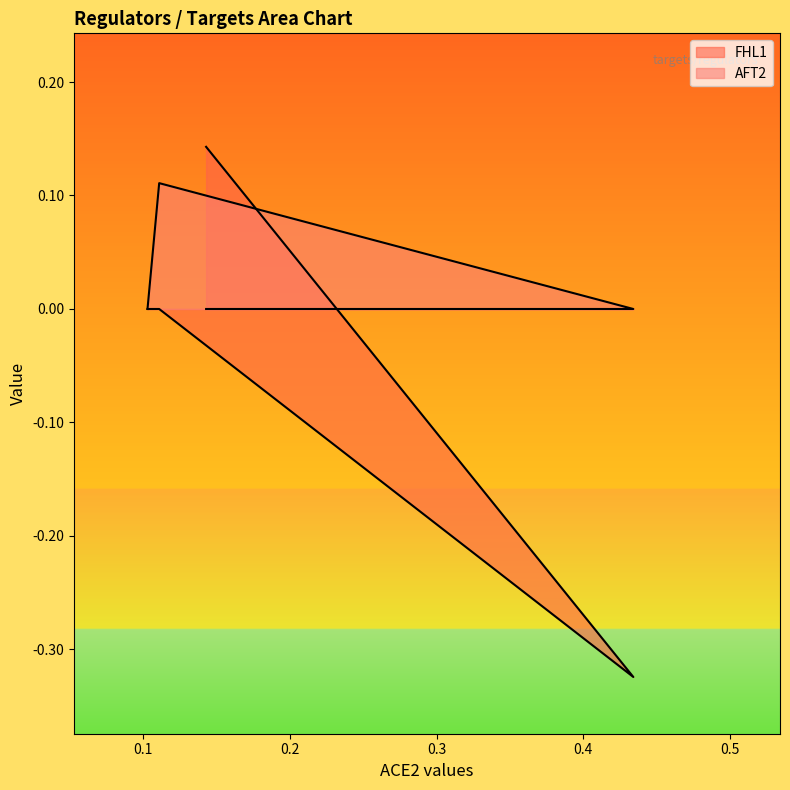

What is the lowest value of the FHL1 series?

-0.3